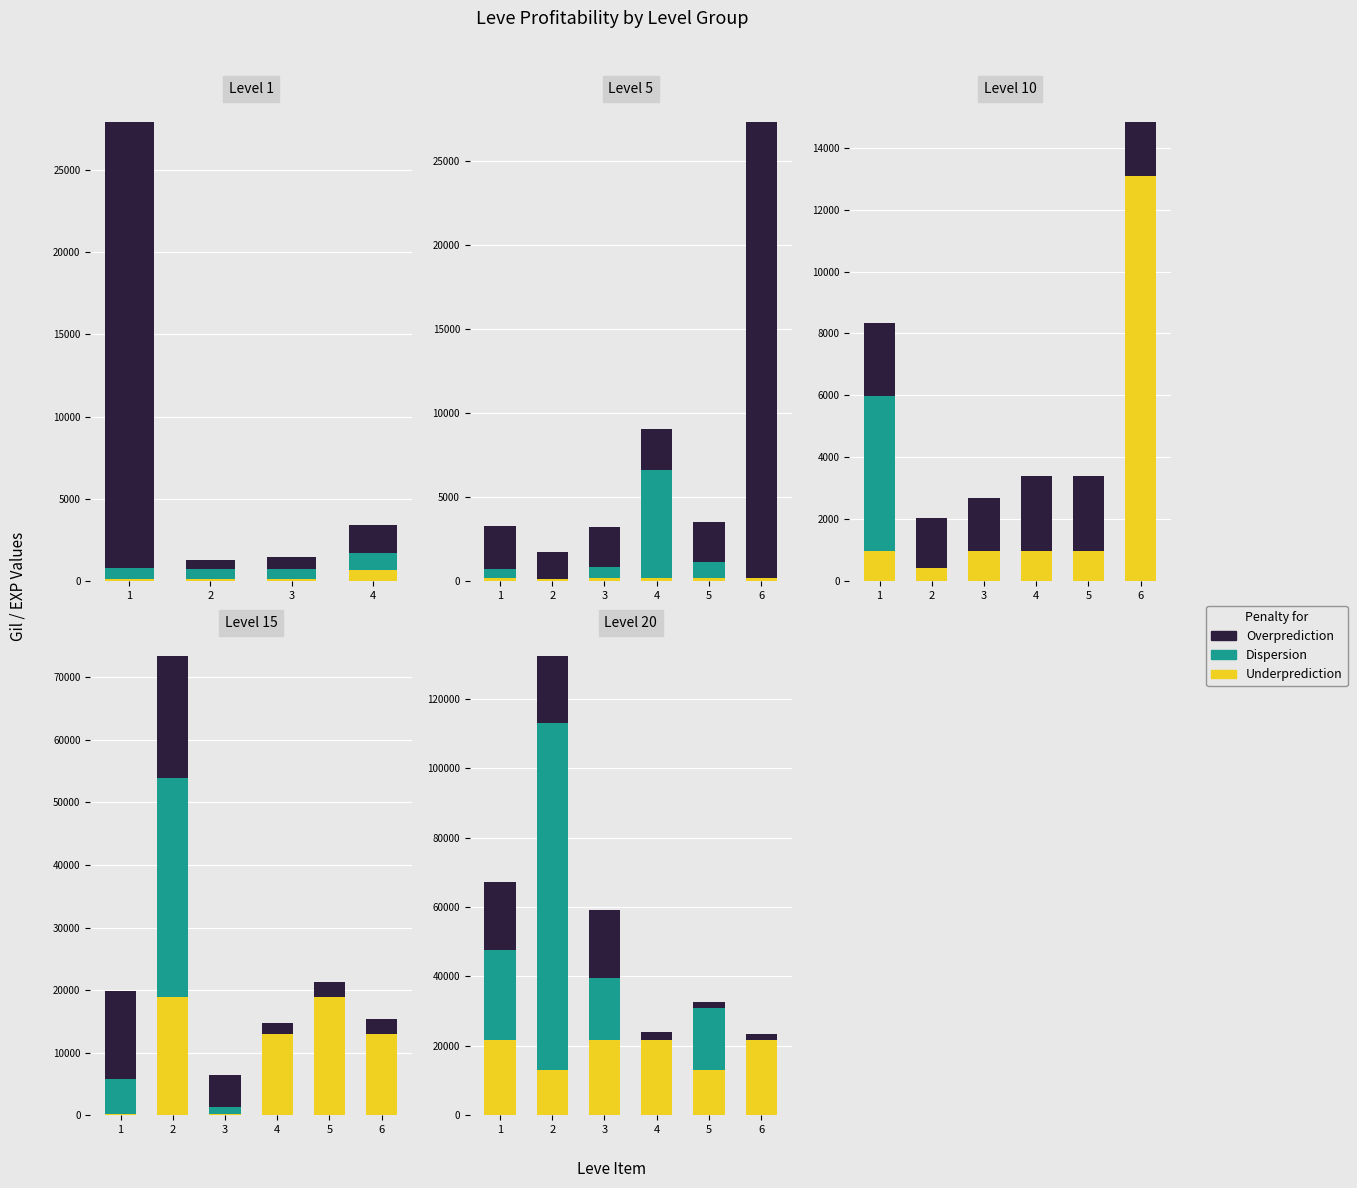

Which series has the largest total across all categories?

Dispersion